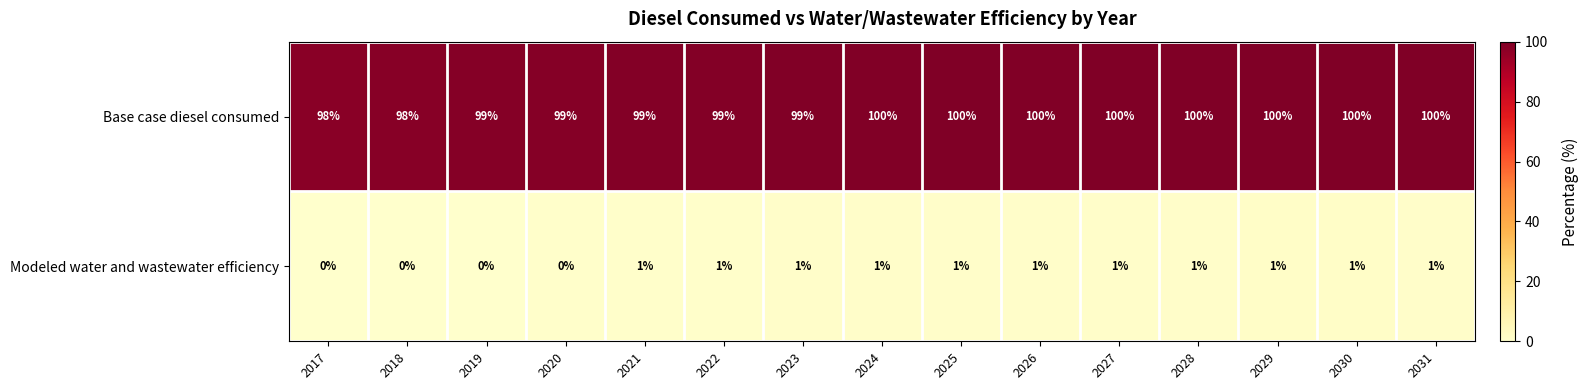

At how many categories does at least one series exceed 27?

15